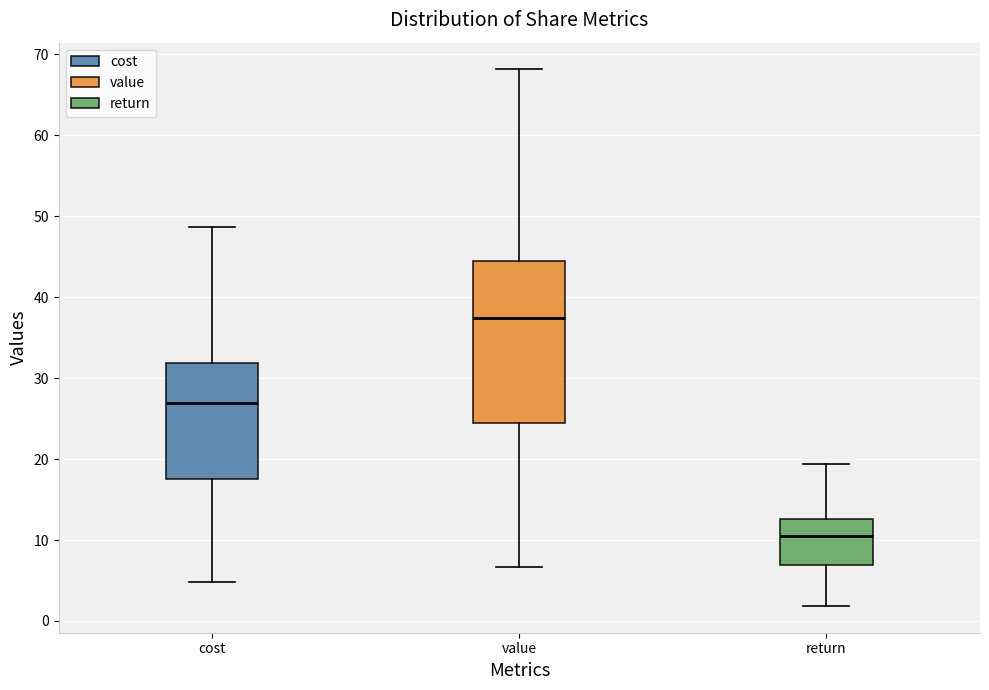

Reading left to right, transcribe this box plot: for each box, give where its median line is, the range the box spans, and where its two whiskers end, as read against the y-axis. The values are not printed on the chart, so give them approximately, as read against the axis.

cost: median 27, box 17 to 32, whiskers 5 to 49
value: median 37, box 24 to 44, whiskers 7 to 68
return: median 11, box 7 to 13, whiskers 2 to 19